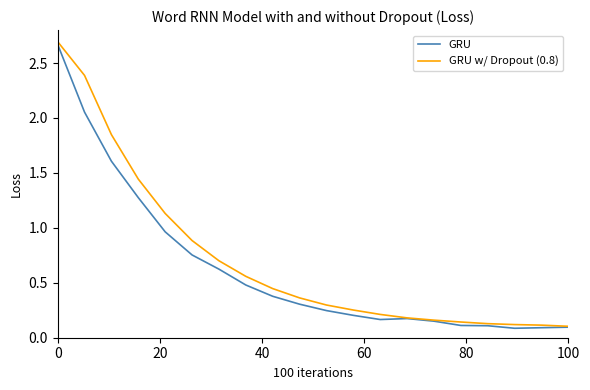

The GRU w/ Dropout (0.8) series shows 2.7 at 0. True or false?

True